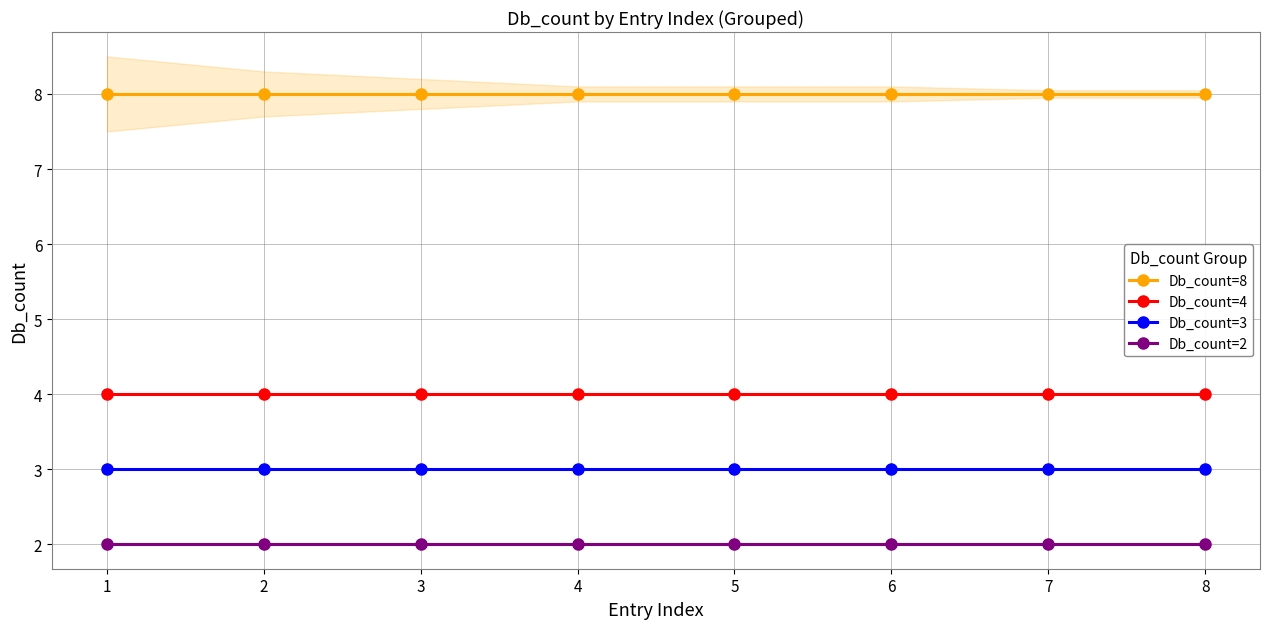

True or false: Db_count=3 has more than 2 interior local peaks.

False